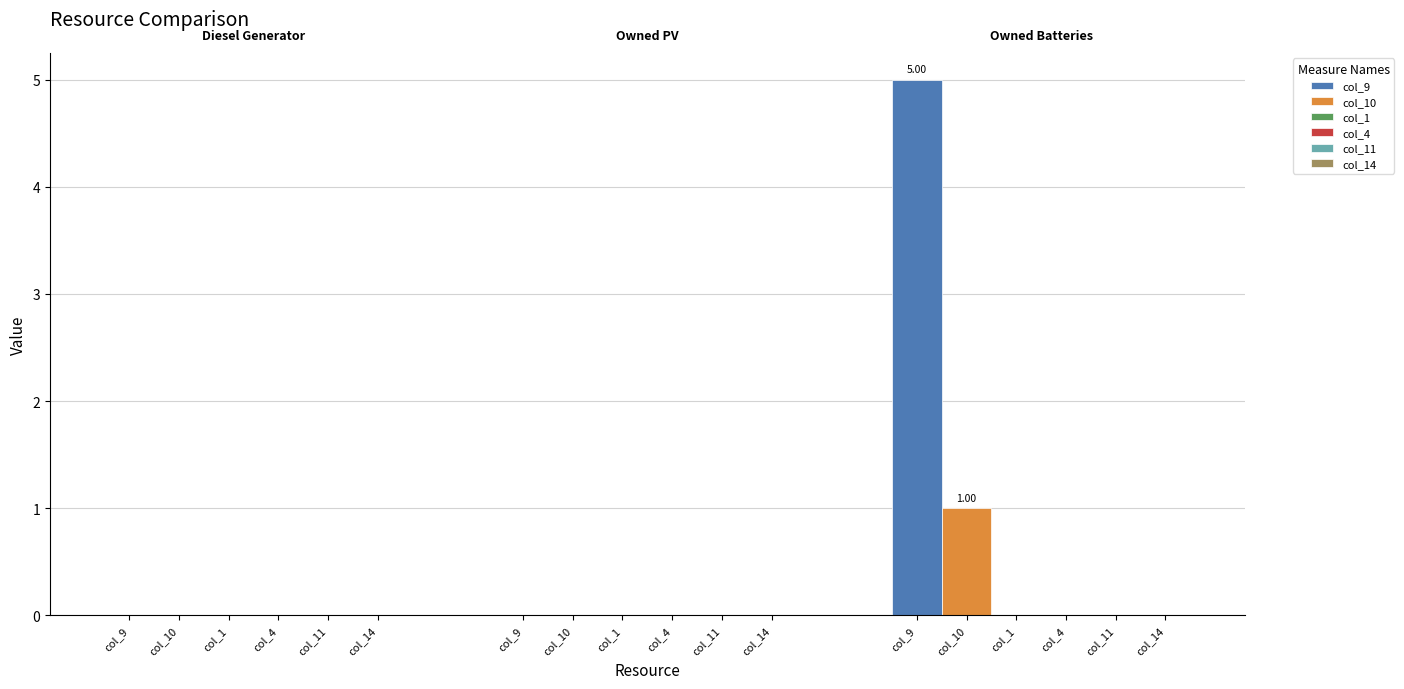

What position from the left is Diesel Generator?

1